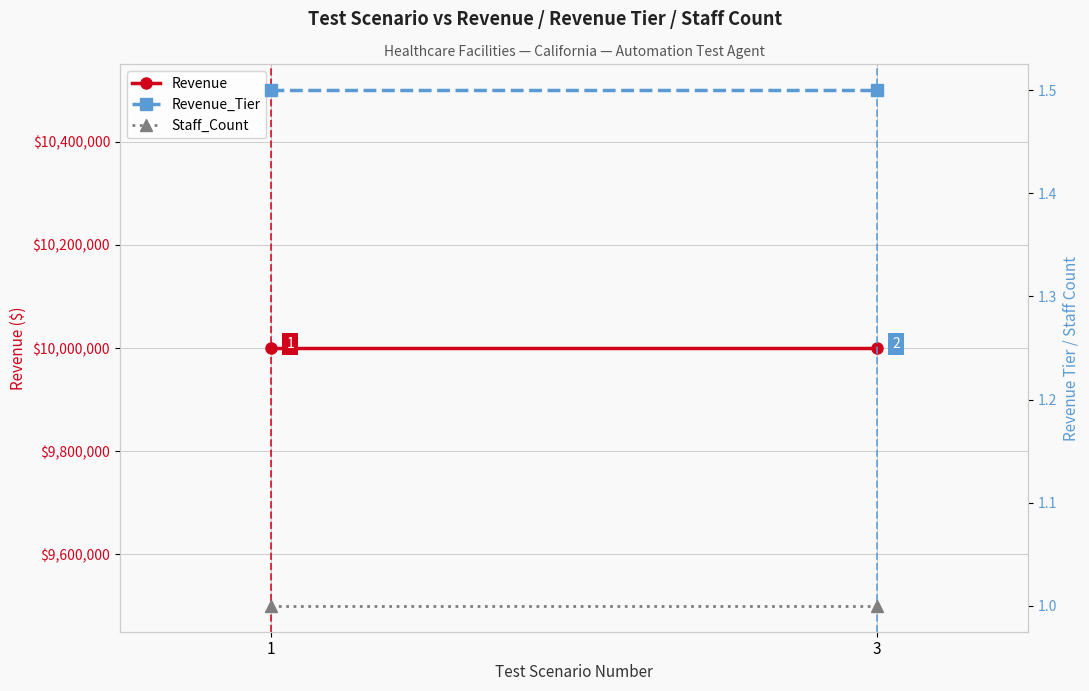

Reading left to right, transcribe all the data shown in this chart.

Revenue: 10000000.5	10000000.5
Revenue_Tier: 1.5	1.5
Staff_Count: 1.0	1.0